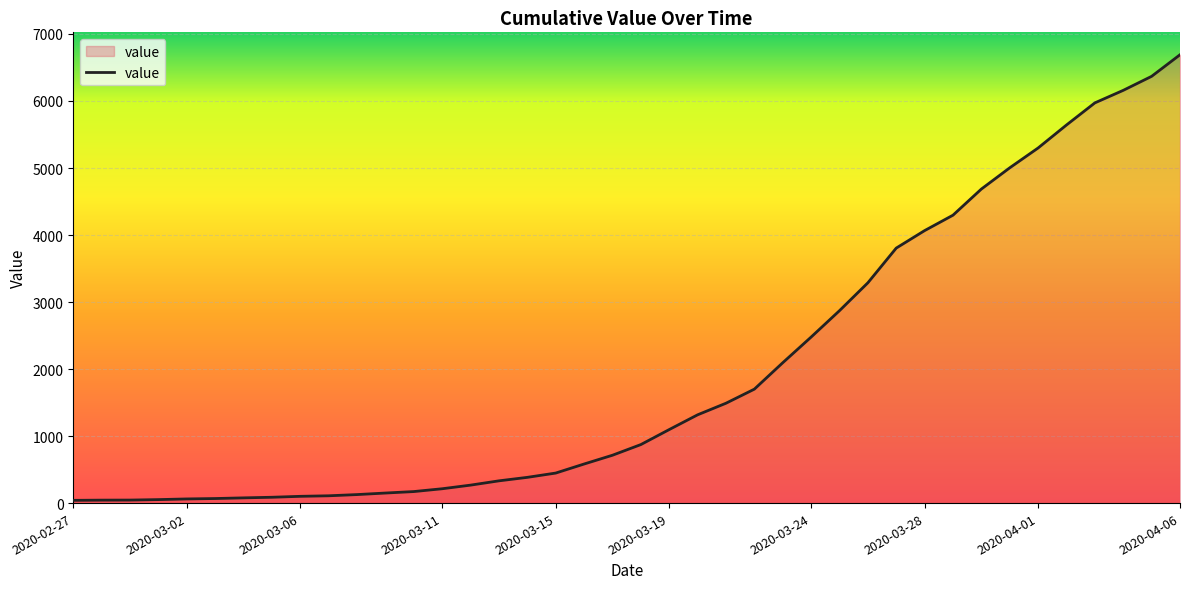

What is the difference between the maximum and minimum values?

6649